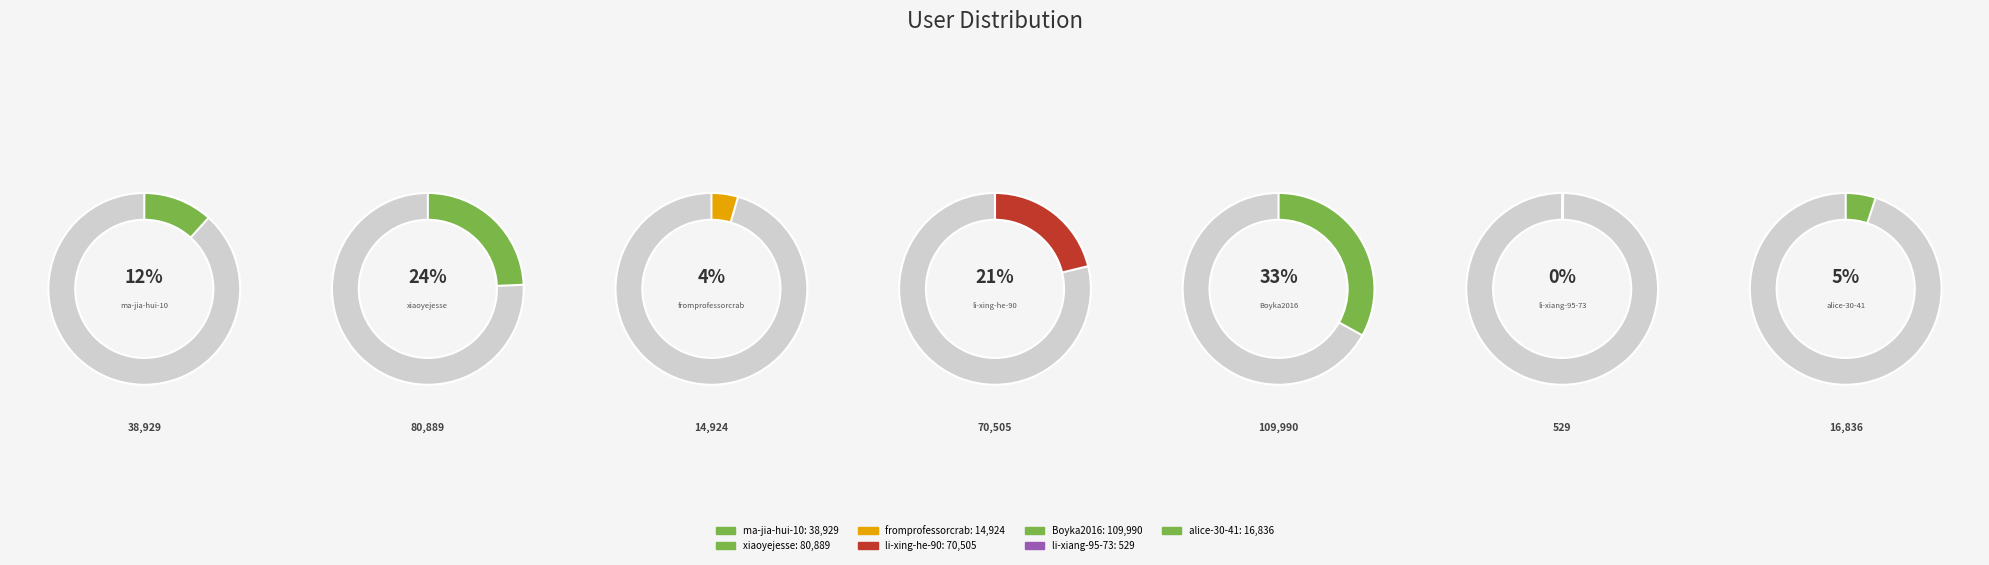

What percentage is the fromprofessorcrab slice, to the nearest percent?

4%